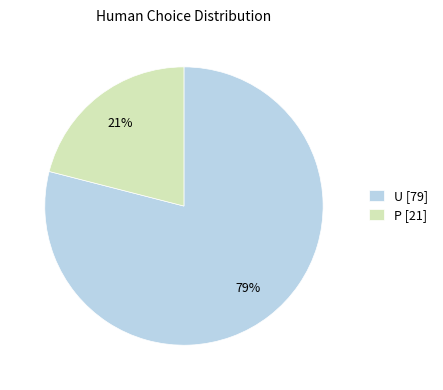

What is the smallest slice in the pie chart?

P